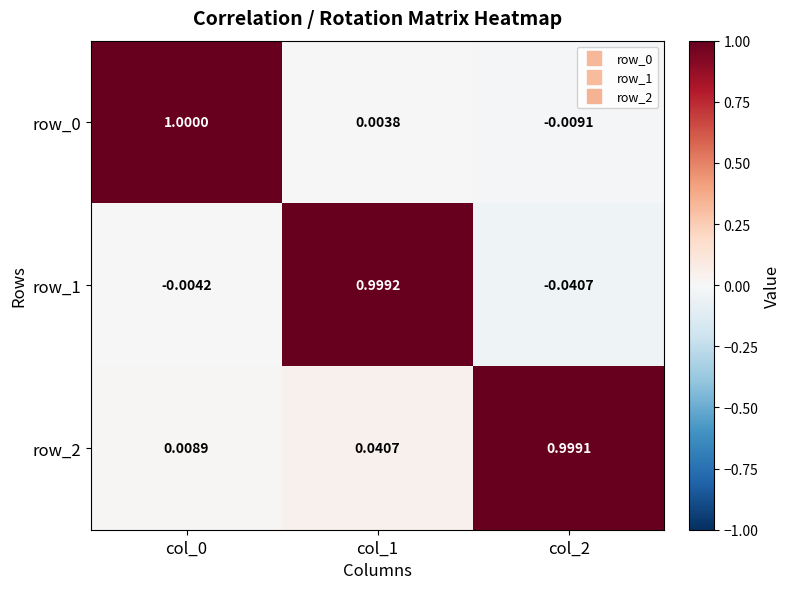

Is the value of row_2 at col_2 greater than the value of row_1 at col_0?

Yes